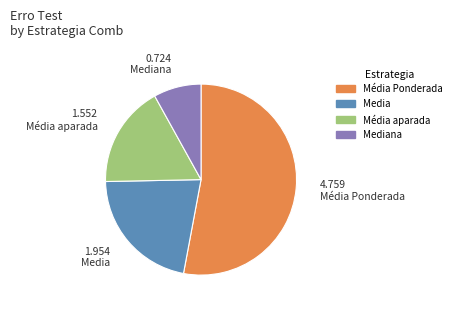

Which category has the biggest portion of the pie?

Média Ponderada